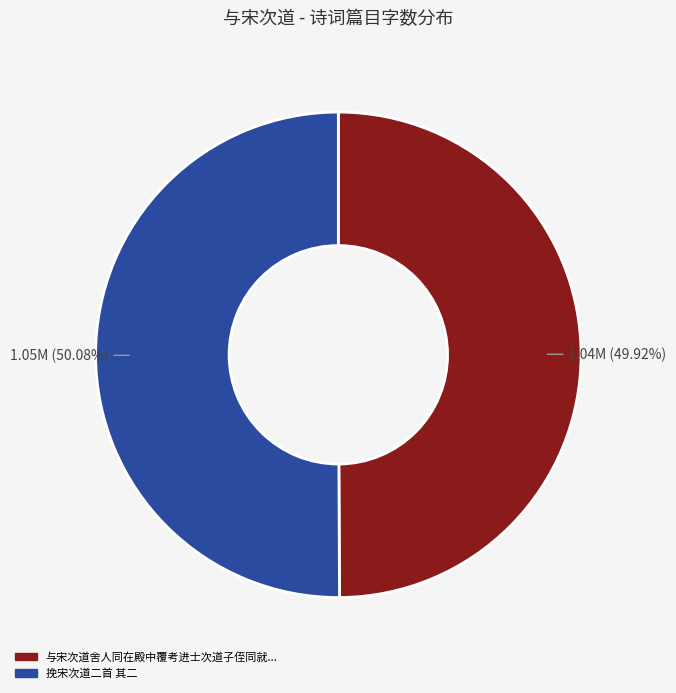

Is there a majority slice in this chart?

Yes